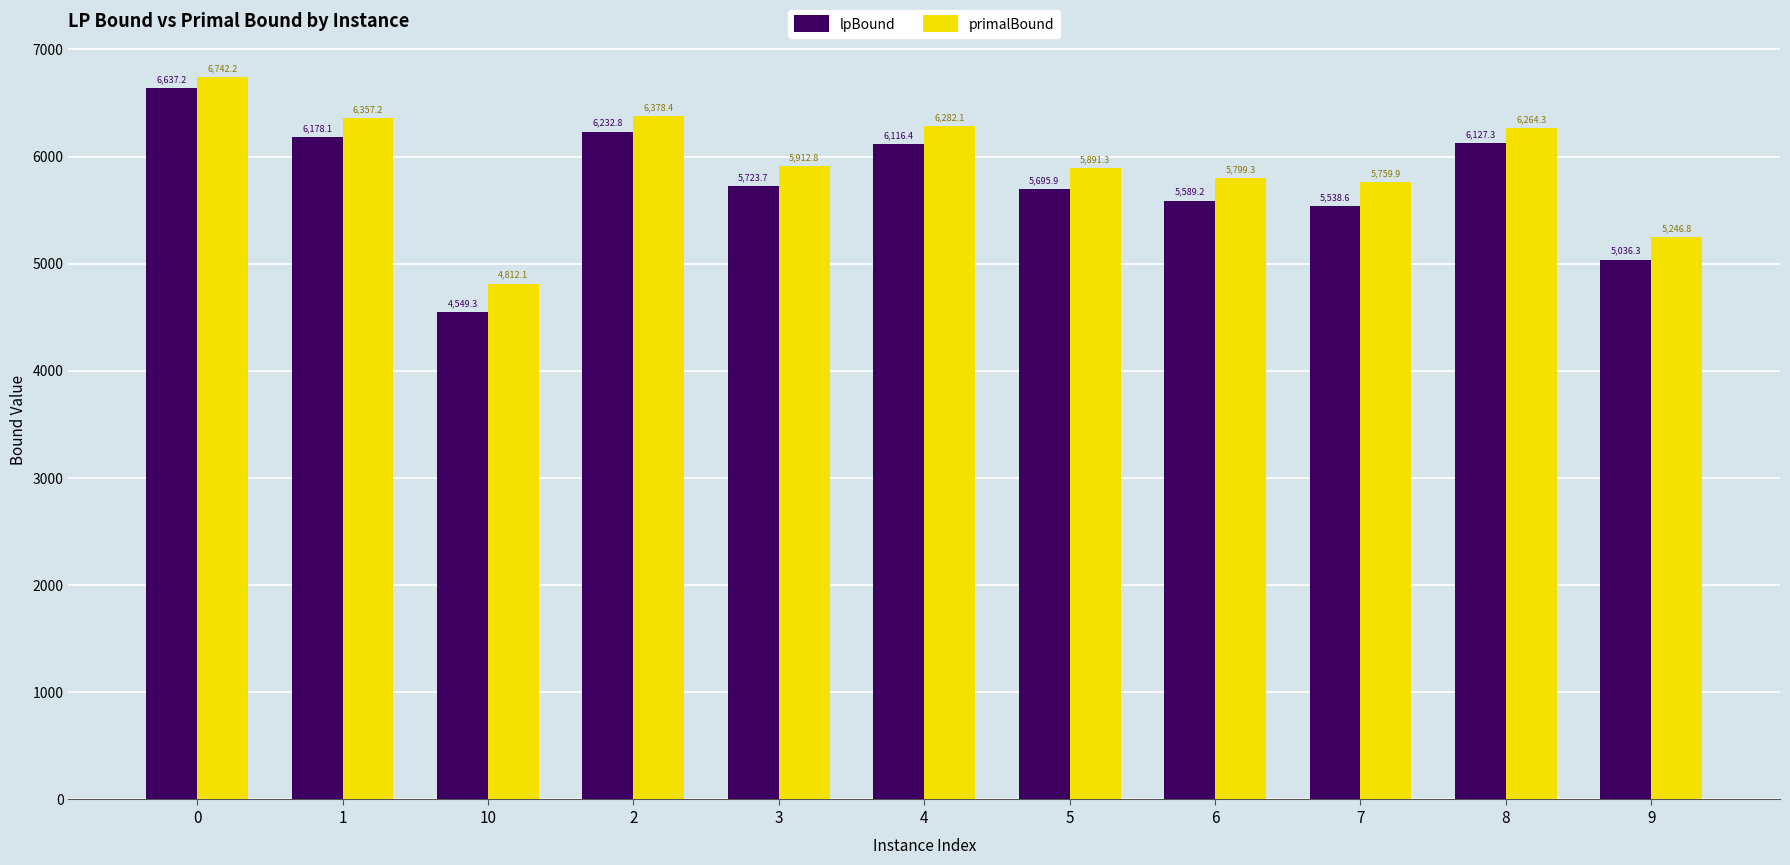

Which series has the largest total across all categories?

primalBound